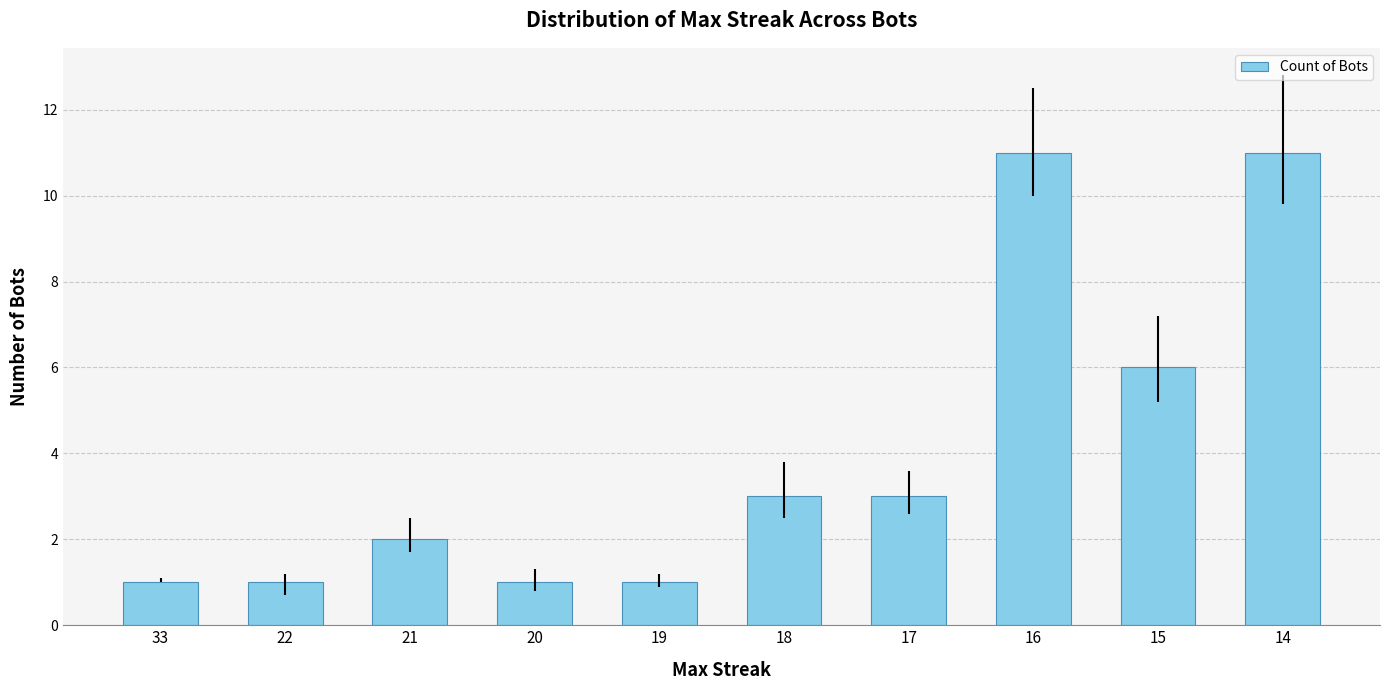

True or false: the data shows 2 at 21.

True